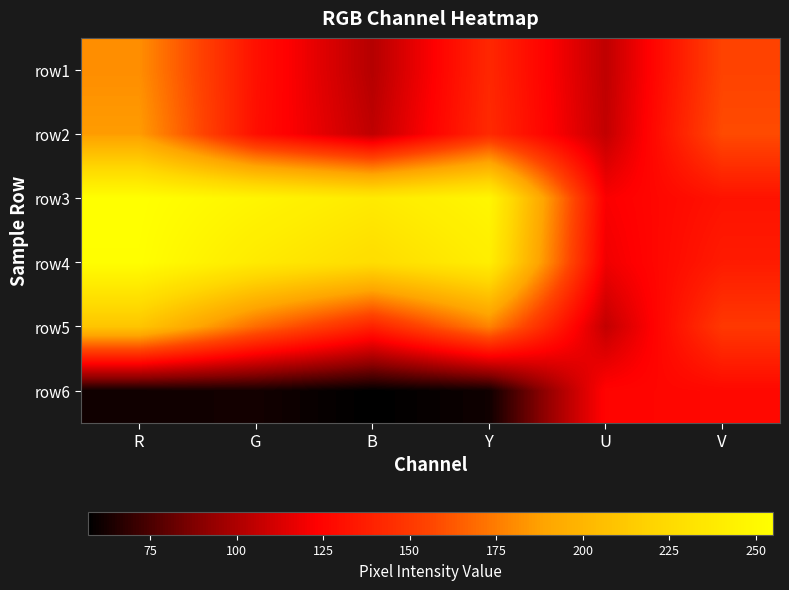

Between Y and G, which is larger?

Y